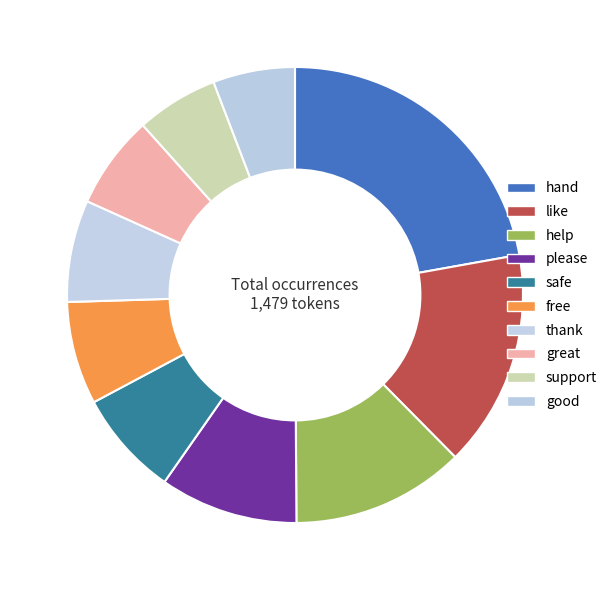

To the nearest percent, what is the difference between the safe and hand slice percentages?

15%